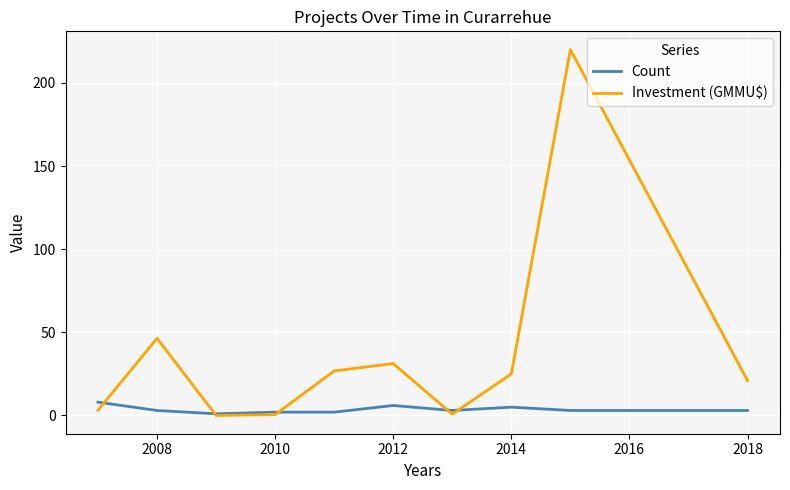

Rank the series by their average value, from lowest to highest.

Count, Investment (GMMU$)